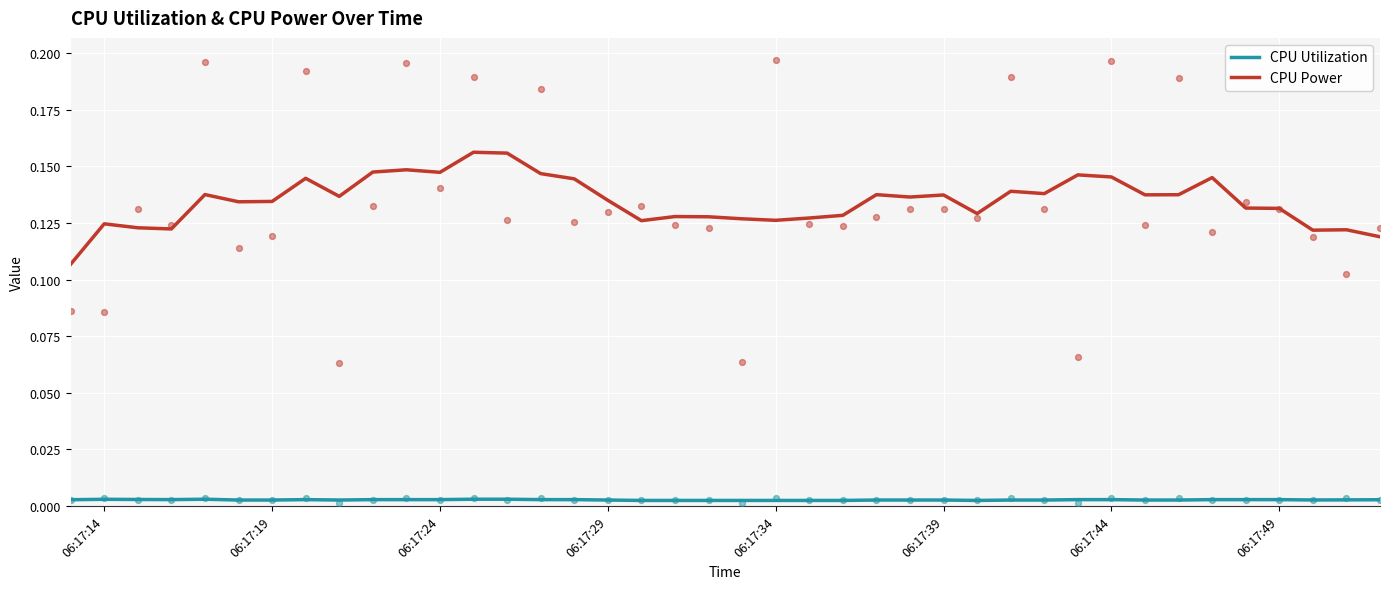

At how many categories does at least one series exceed 0?

40